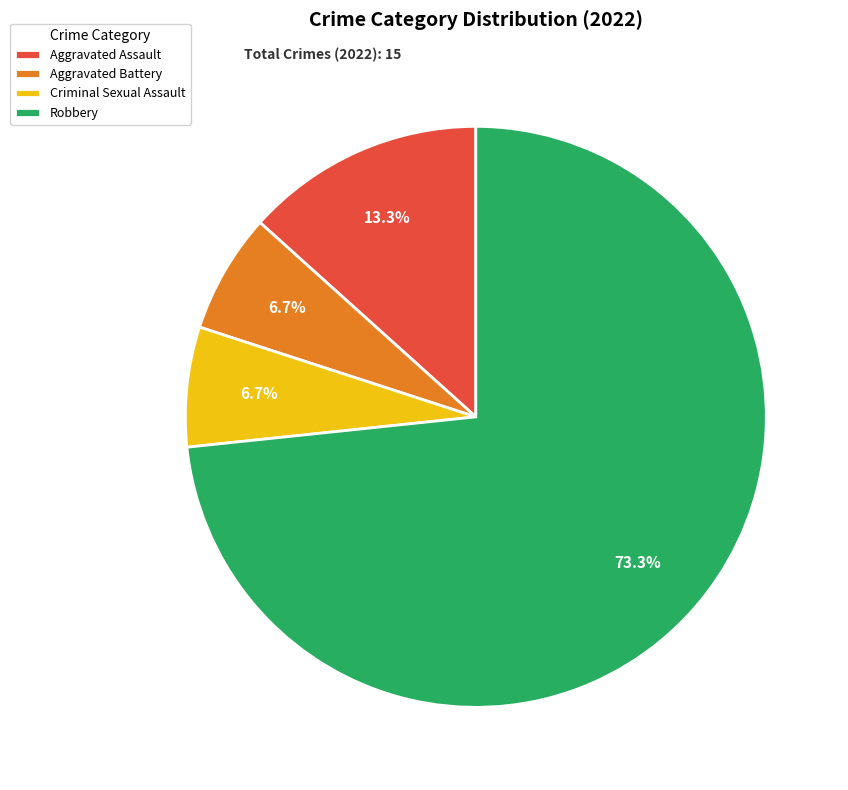

To the nearest percent, what is the average slice percentage?

25%